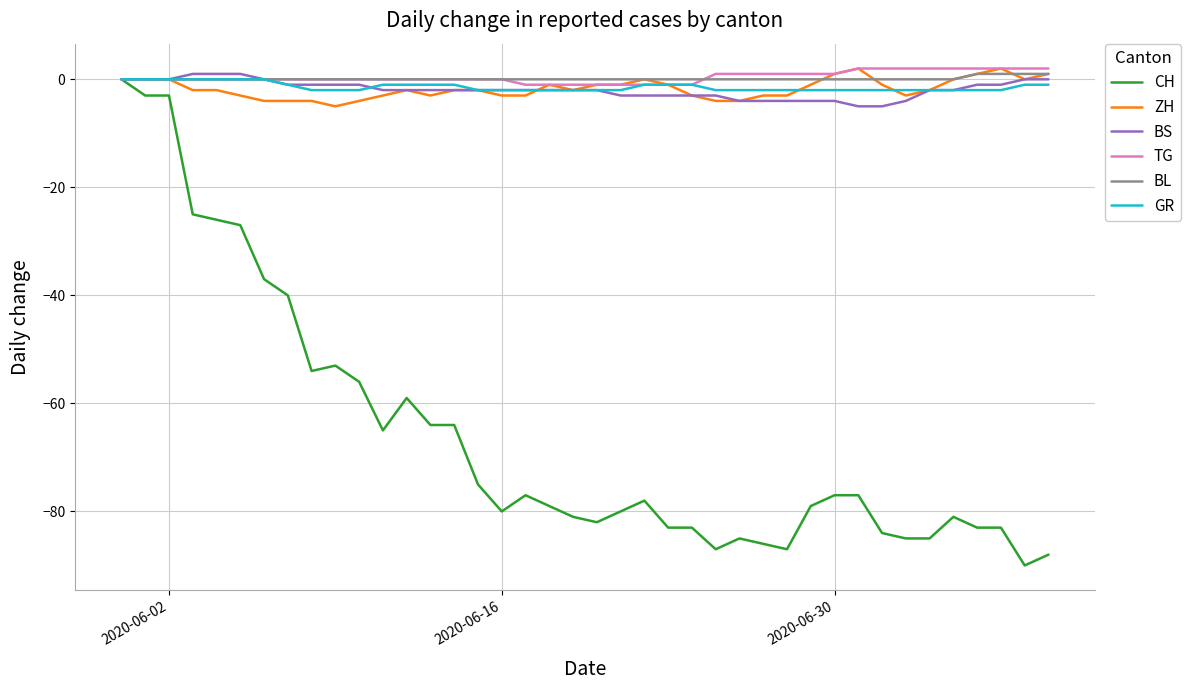

What is the greatest value displayed?

2